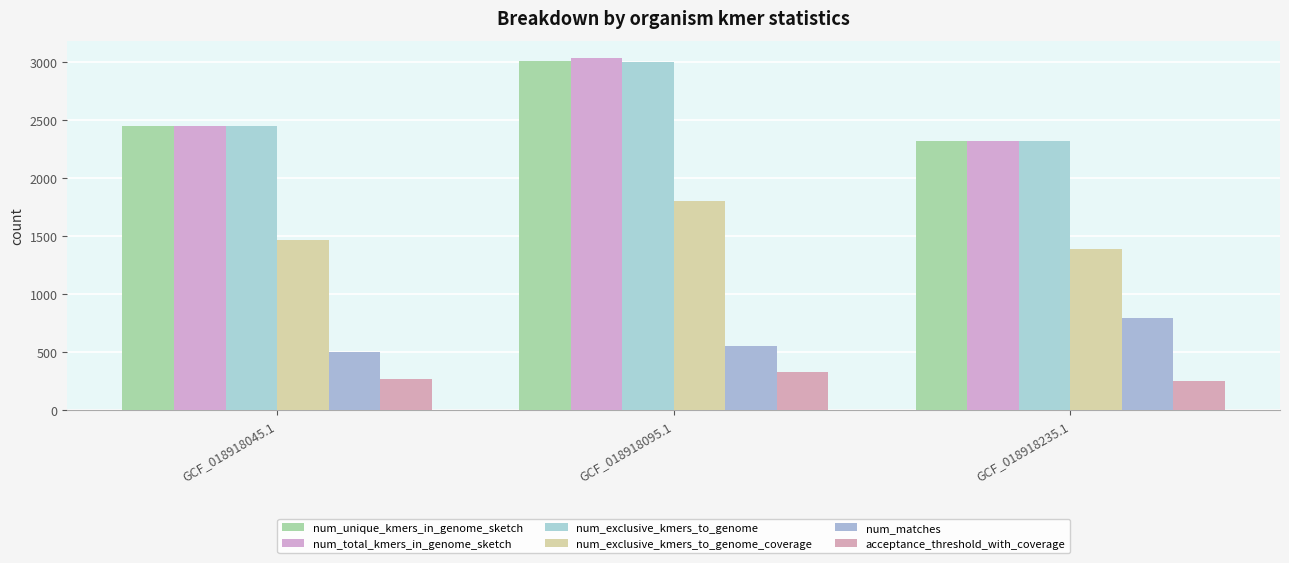

How many data points does each series have?

3